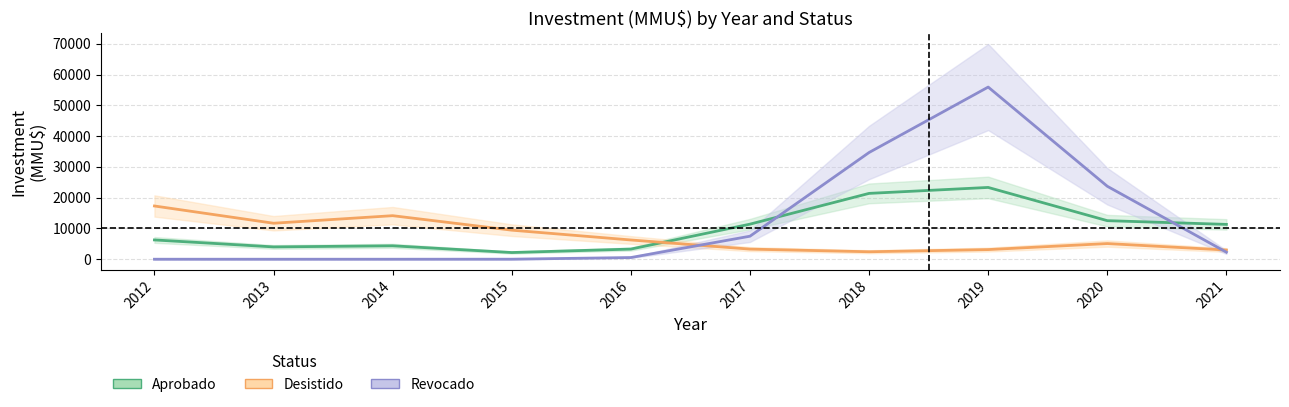

At how many categories does at least one series exceed 16171?

4